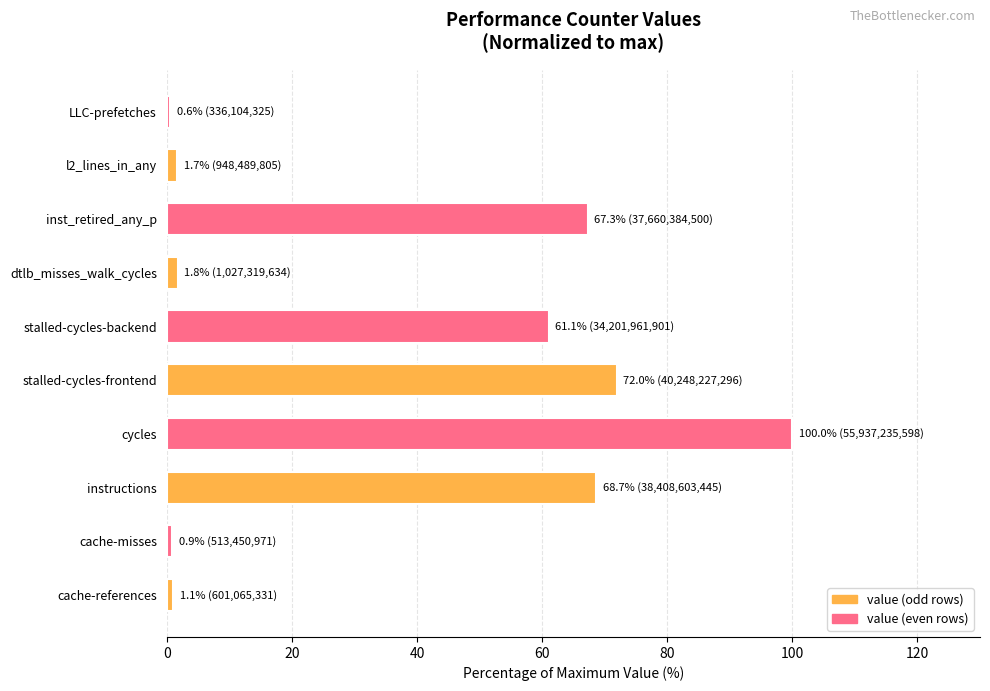

At which label is the value closest to 50?

stalled-cycles-backend